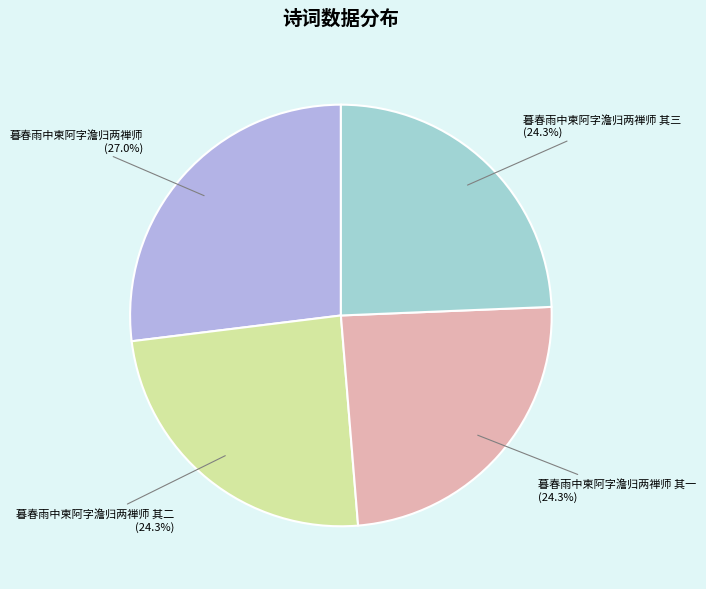

How much of the chart is everything except 暮春雨中柬阿字澹归两禅师 其三?

75.7%